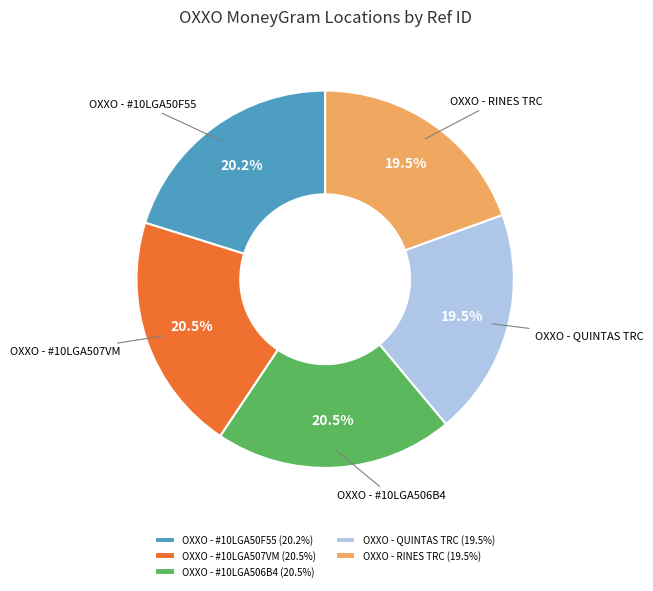

Combined, what portion of the pie is OXXO - RINES TRC and OXXO - #10LGA506B4?

39.9%